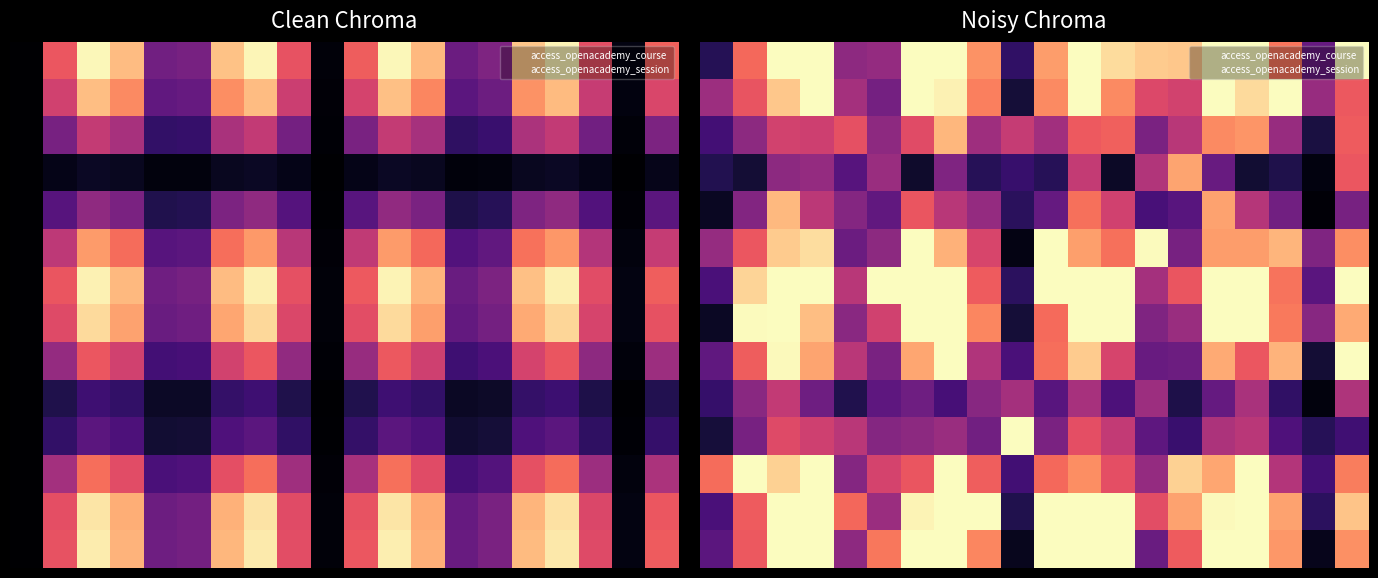

What is the greatest value displayed?

1.0